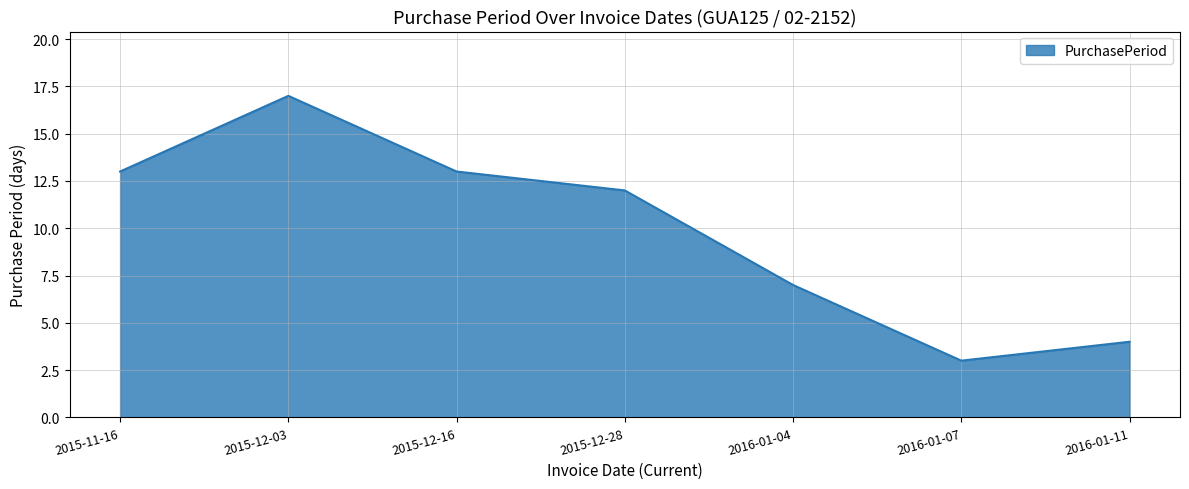

What is the average value?

10